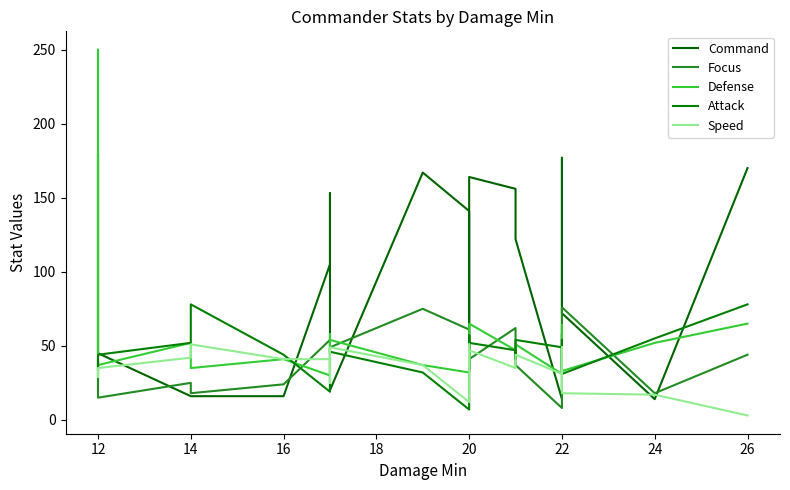

Is this an area chart (filled region under the line)?

No